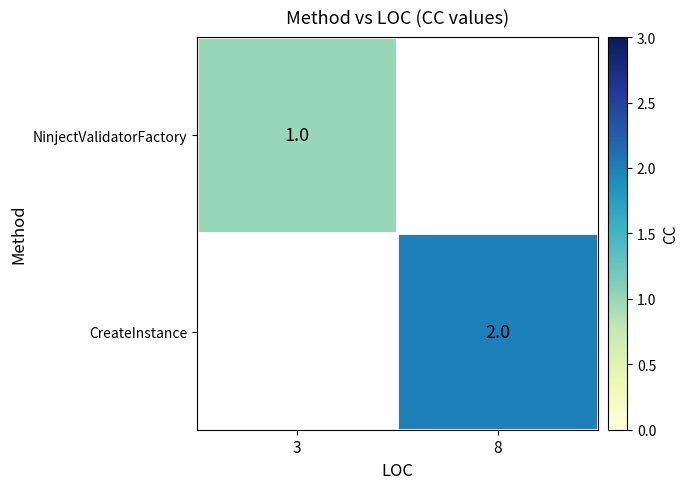

The value of CreateInstance at 8 is 2. True or false?

True